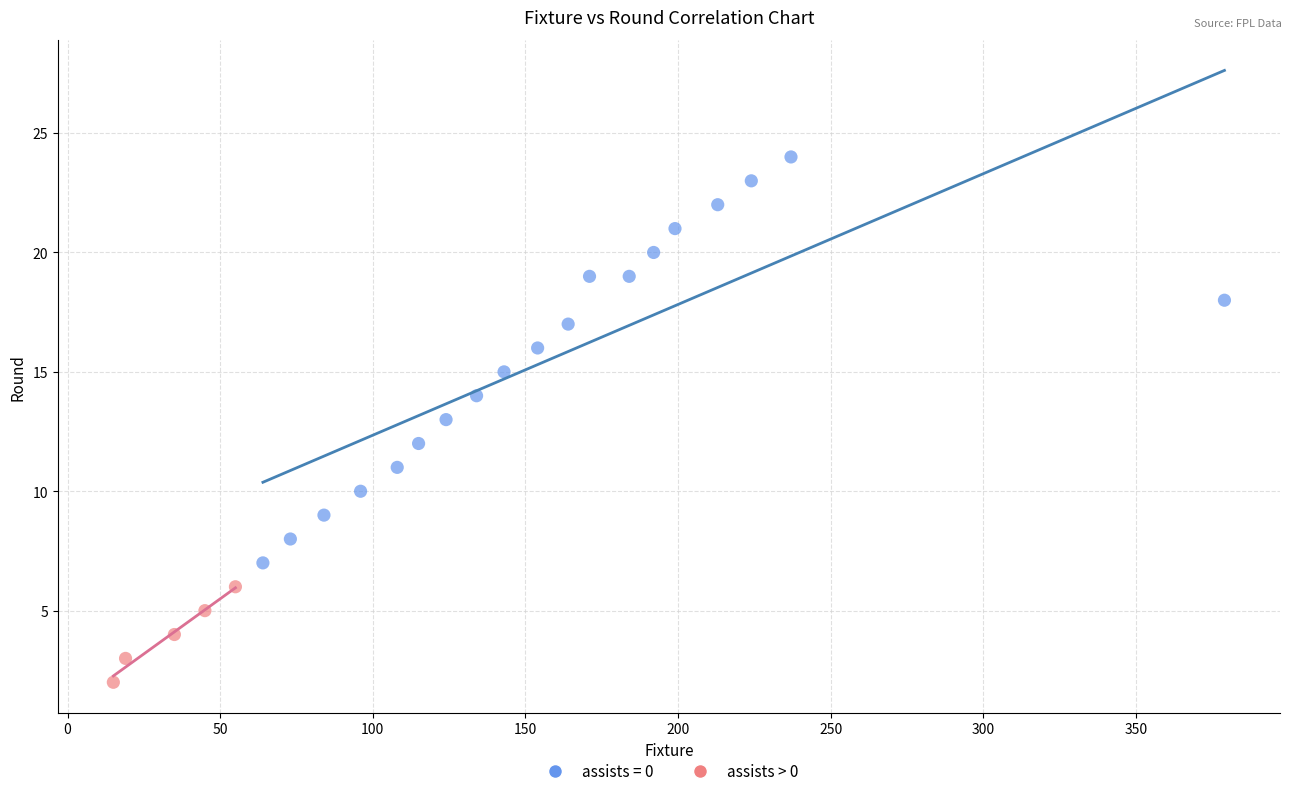

Which series has the largest Y range (max minus min)?

assists = 0